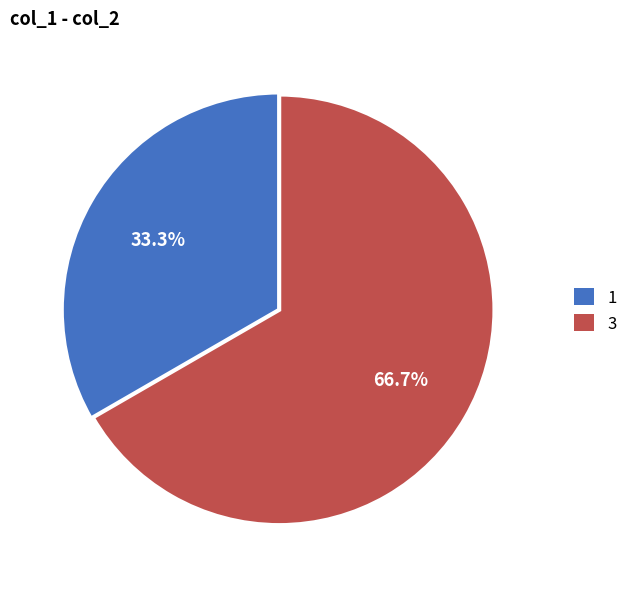

Which slice is the smallest?

1